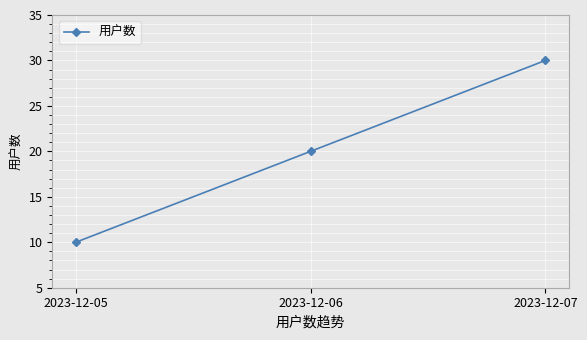

Reading left to right, transcribe all the data shown in this chart.

10	20	30